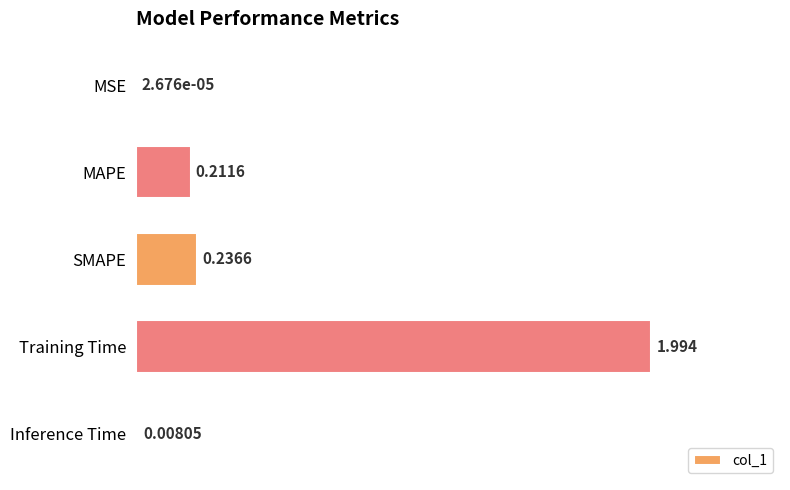

At which category does the chart reach its peak across all series?

Training Time